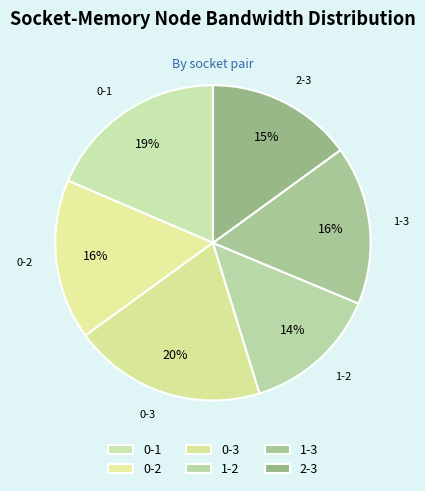

How many segments does this pie chart have?

6